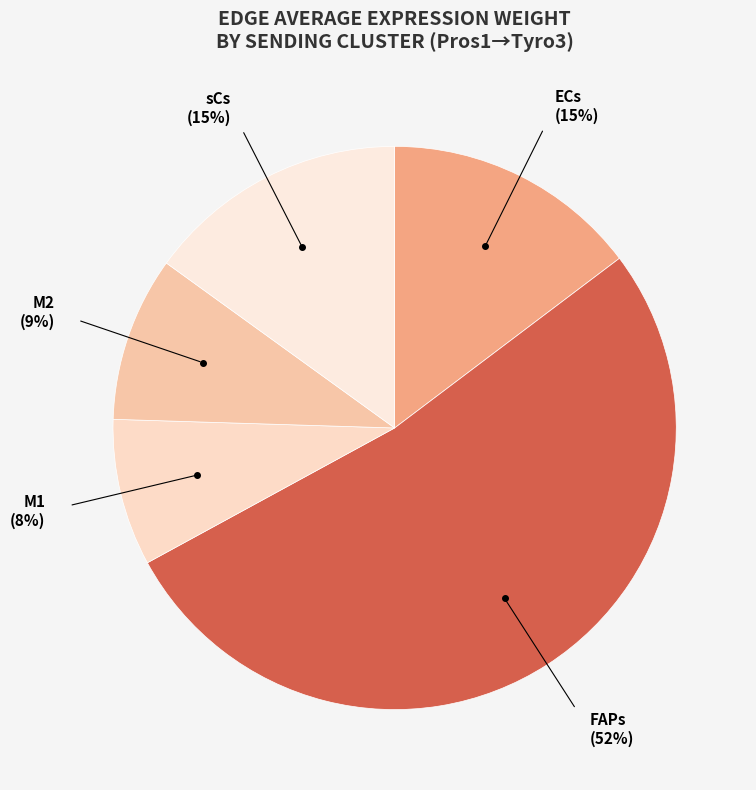

Which slice represents more than half of the pie?

FAPs